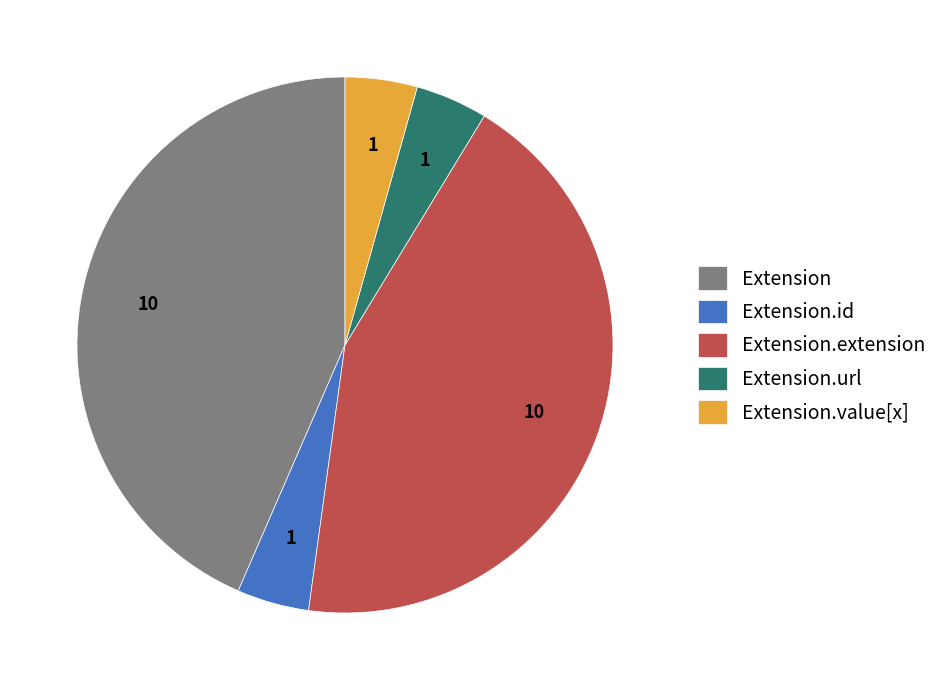

How many slices are in this pie chart?

5